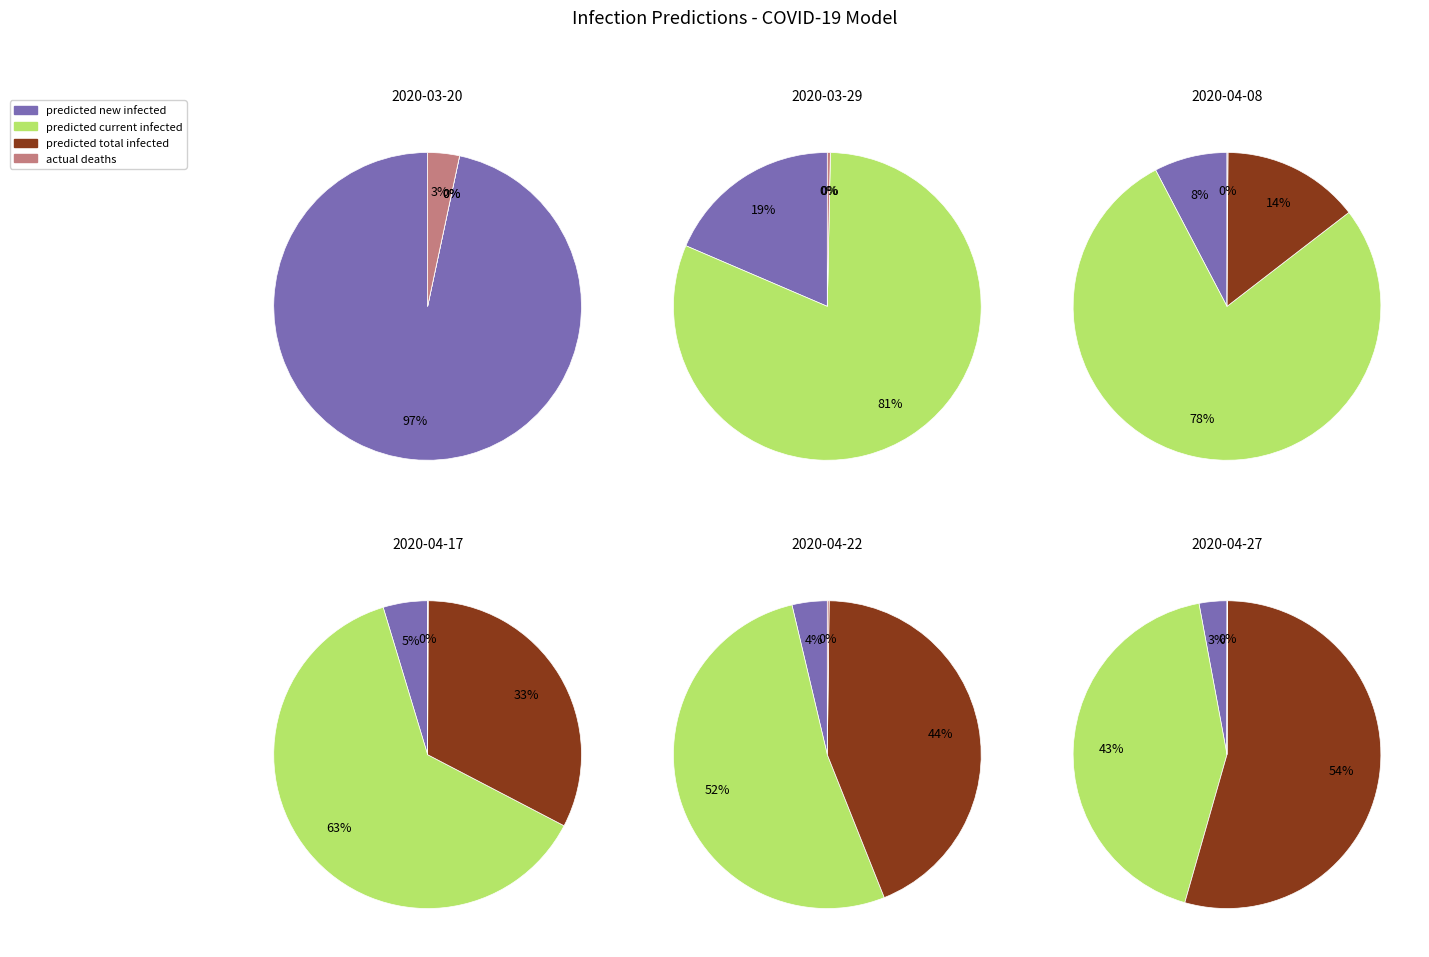

At 2020-03-20, list the series in order from smallest to largest.

actual_deaths, predicted_new_infected_mean, predicted_current_infected_mean, predicted_total_infected_mean